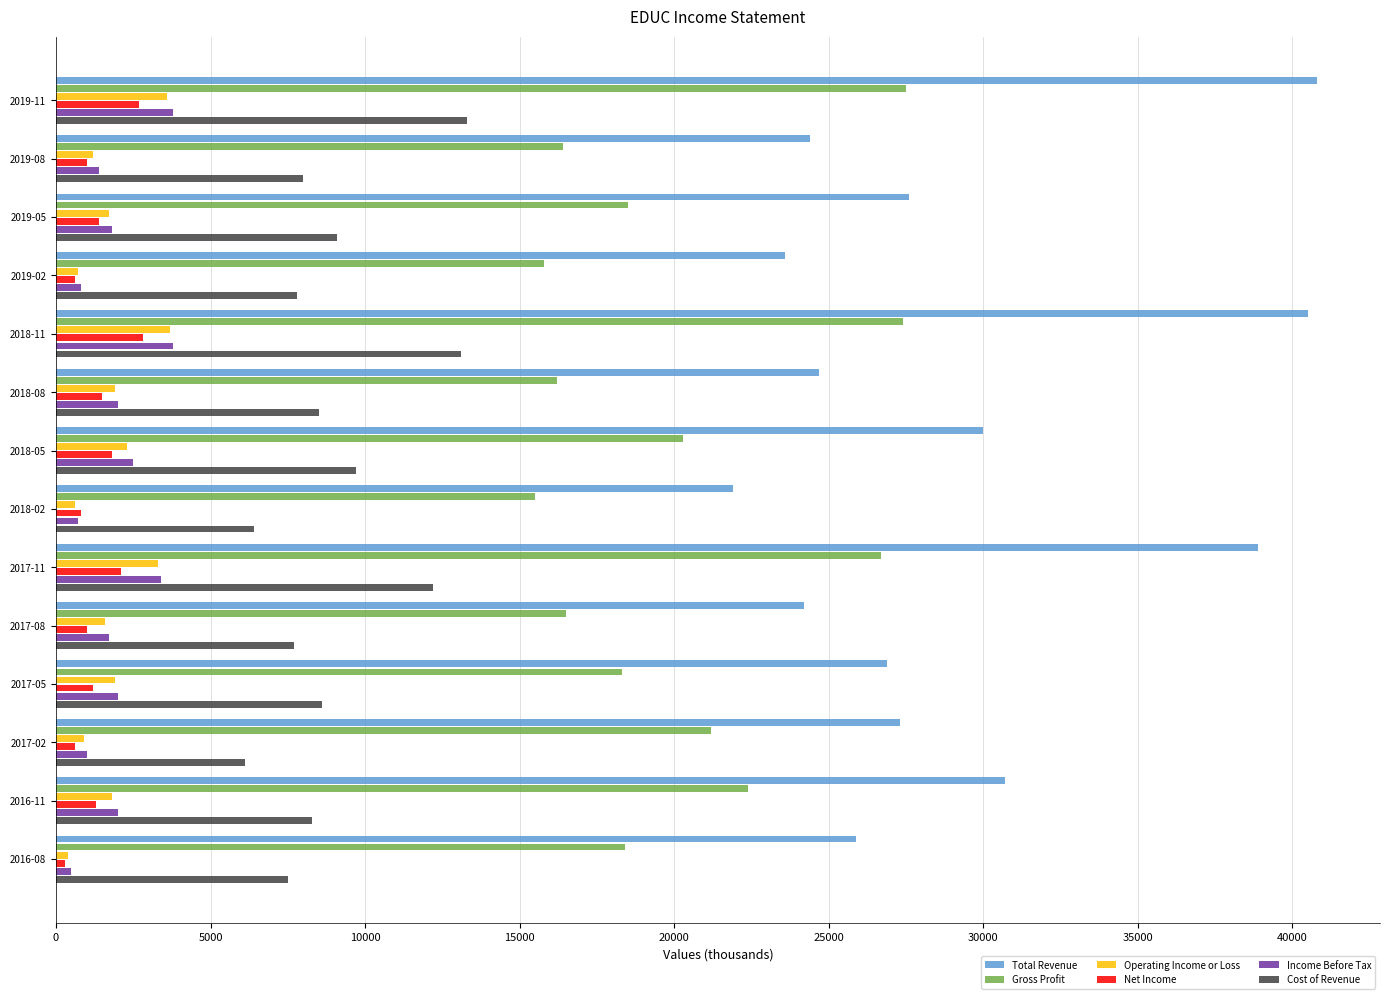

What are all the series names shown in the legend?

Total Revenue, Gross Profit, Operating Income or Loss, Net Income, Income Before Tax, Cost of Revenue